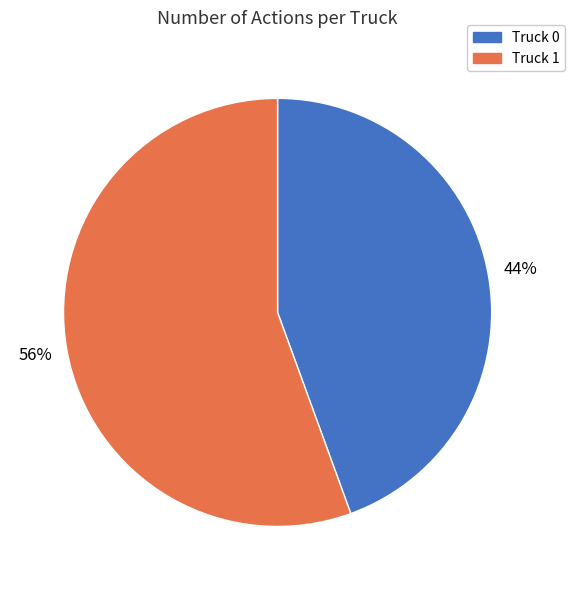

Rank the categories by value from highest to lowest.

Truck 1, Truck 0